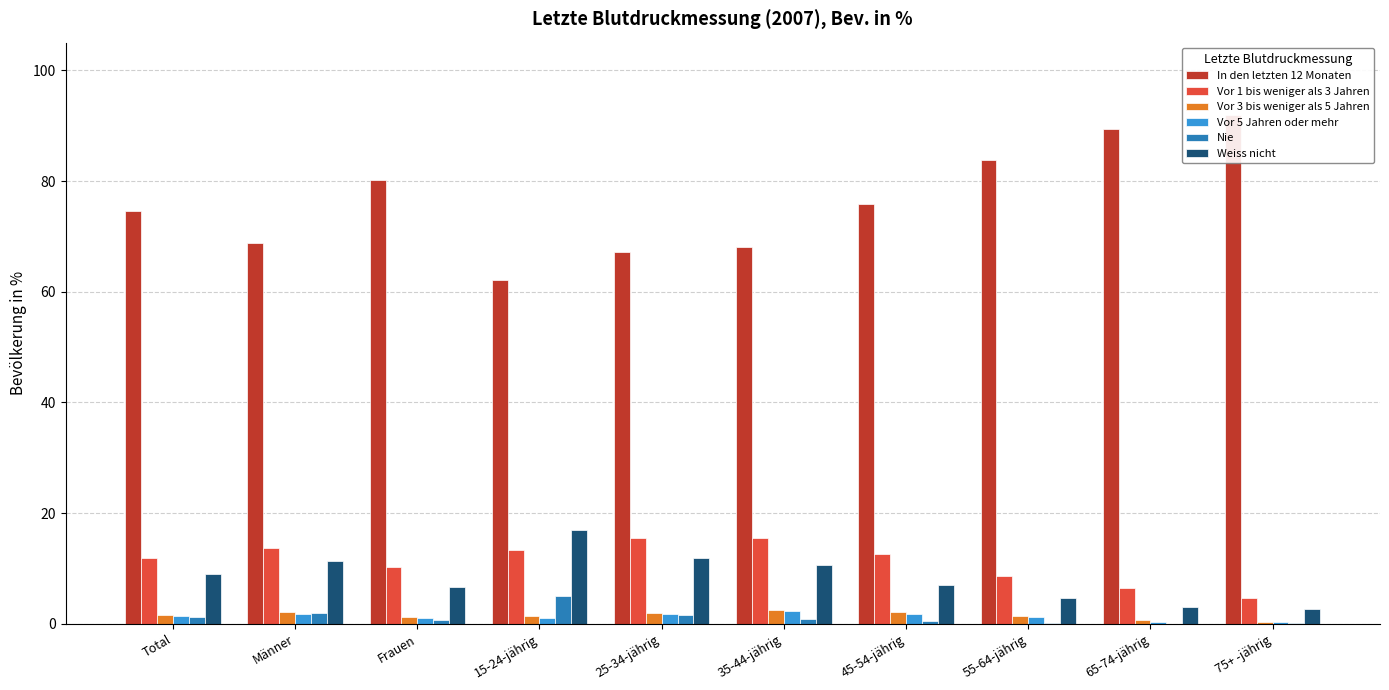

Which series has the largest range (max minus min)?

In den letzten 12 Monaten